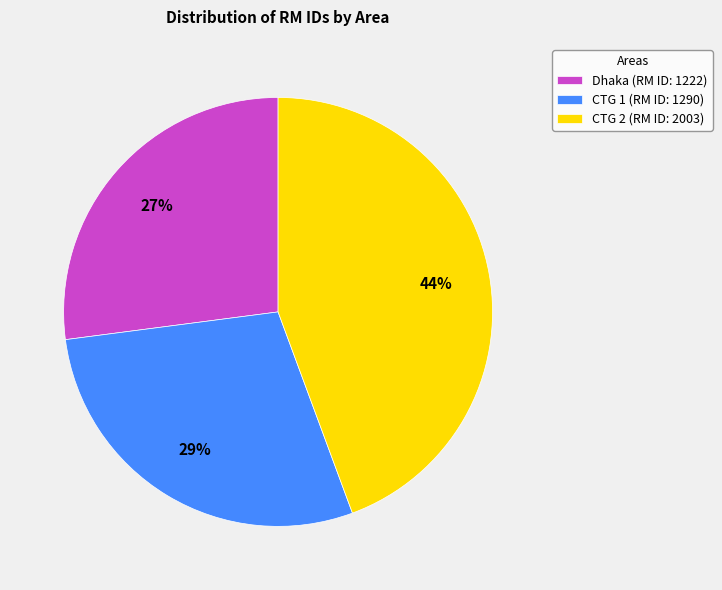

How many slices are in this pie chart?

3